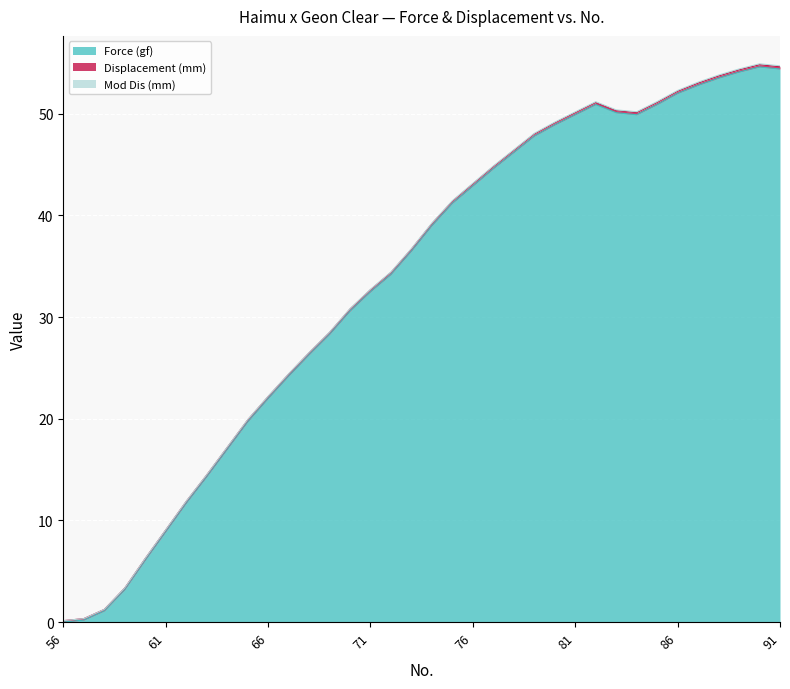

List the labels in order of Force (gf) value, smallest first.

56, 57, 58, 59, 60, 61, 62, 63, 64, 65, 66, 67, 68, 69, 70, 71, 72, 73, 74, 75, 76, 77, 78, 79, 80, 81, 84, 83, 82, 85, 86, 87, 88, 89, 91, 90